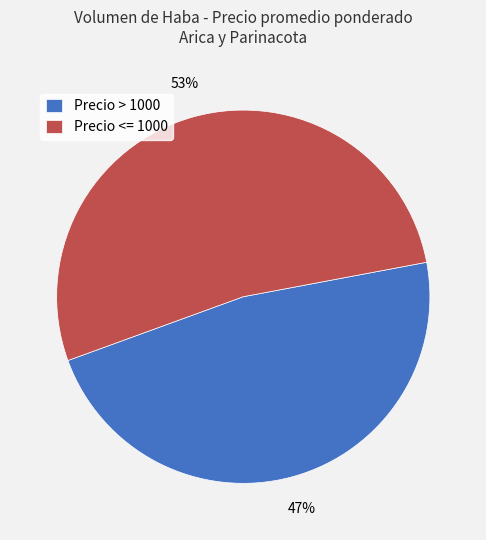

Is there a majority slice in this chart?

Yes